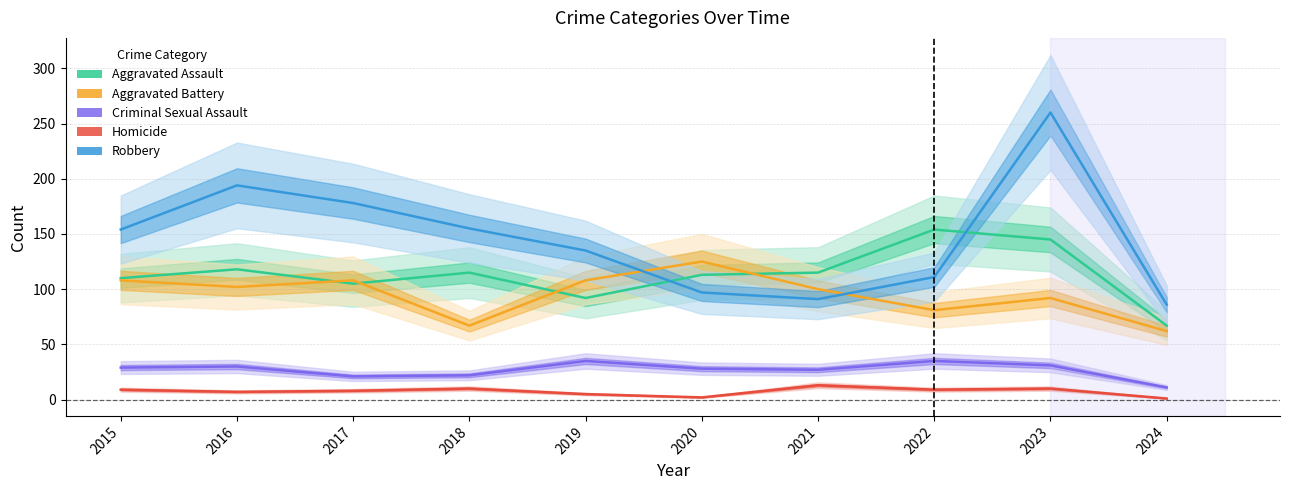

What is the difference between the second highest and second lowest values in the Robbery series?

103